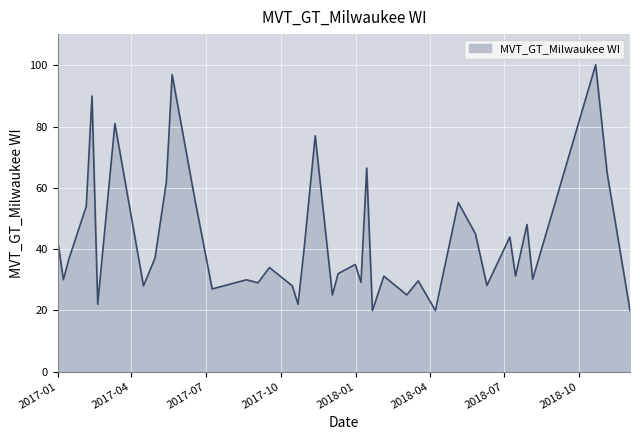

What is the minimum value shown in the chart?

19.9